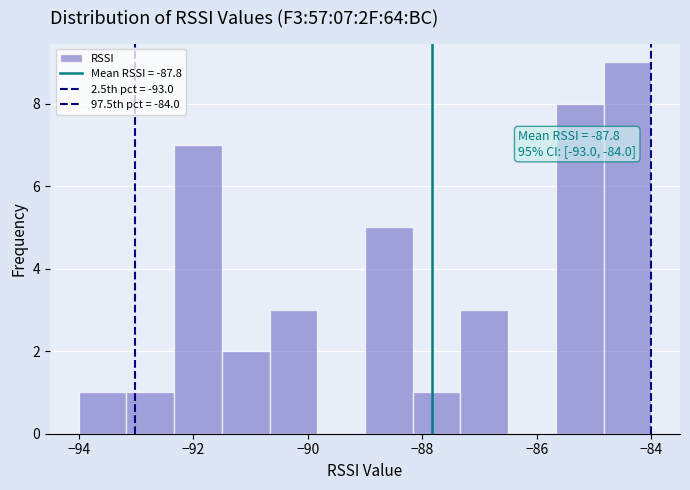

Which range on the x-axis has the tallest bar?

-84.8 to -84.0